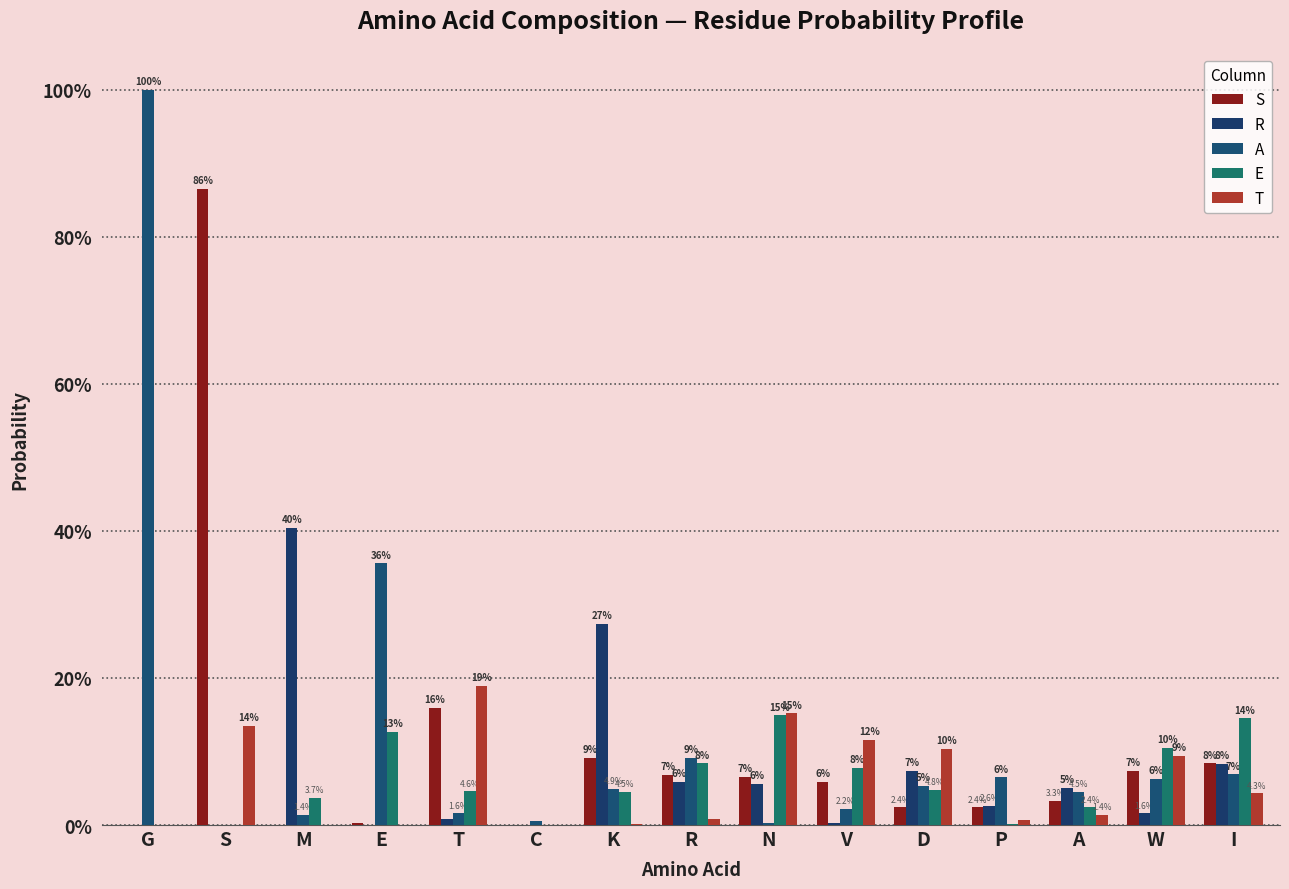

Which series has the largest total across all categories?

A